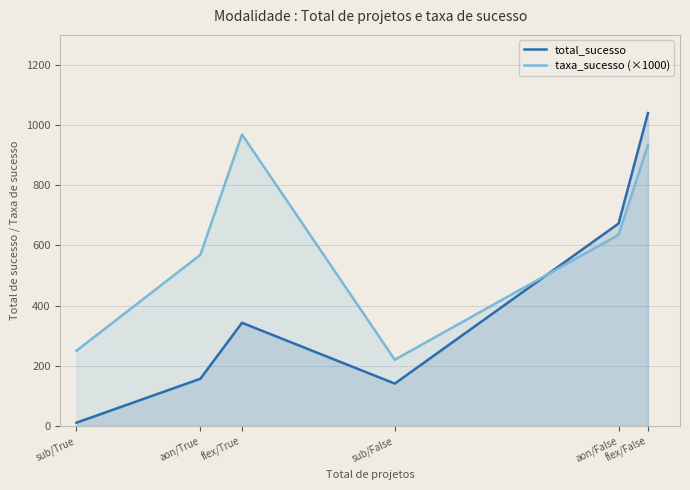

Reading left to right, what are all the values shown in this chart?

total_sucesso: sub/True=11.0	aon/True=157.0	flex/True=343.0	sub/False=141.0	aon/False=673.0	flex/False=1040.0
taxa_sucesso (×1000): sub/True=250.0	aon/True=568.8	flex/True=968.9	sub/False=220.3	aon/False=635.5	flex/False=933.6